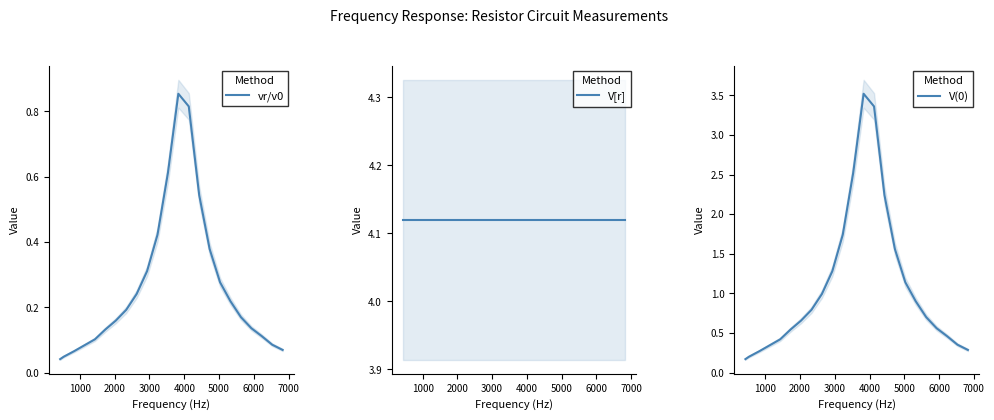

At how many categories does at least one series exceed 0?

22